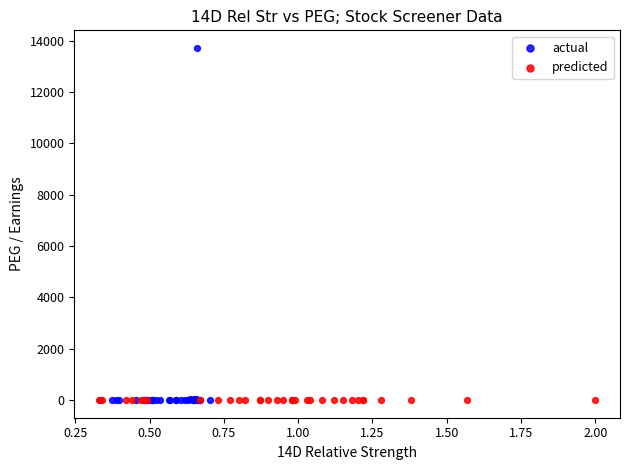

Which series reaches the maximum Y coordinate?

actual